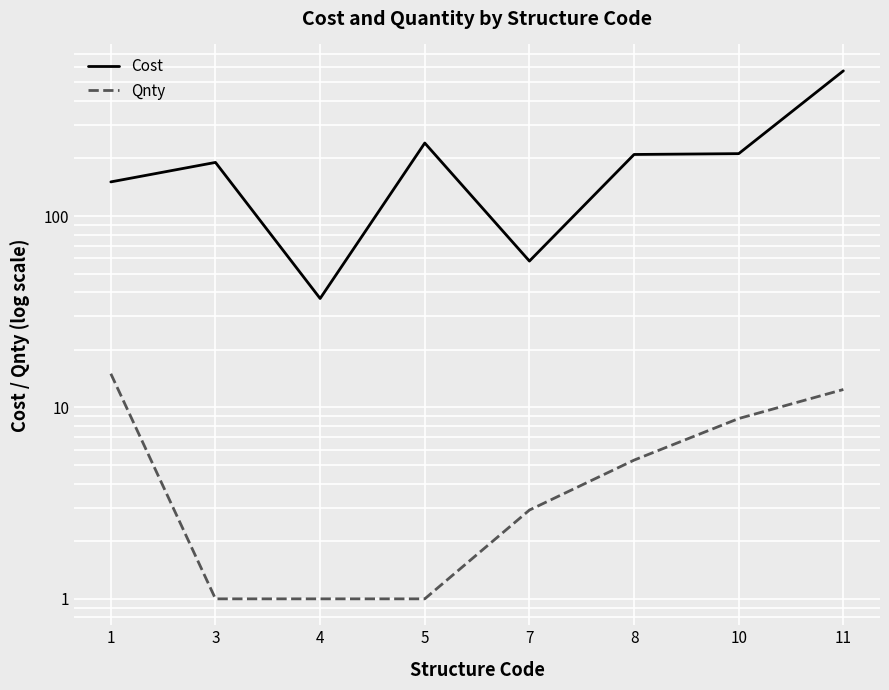

What is the value of the Qnty point at the 1st from the left?

15.0